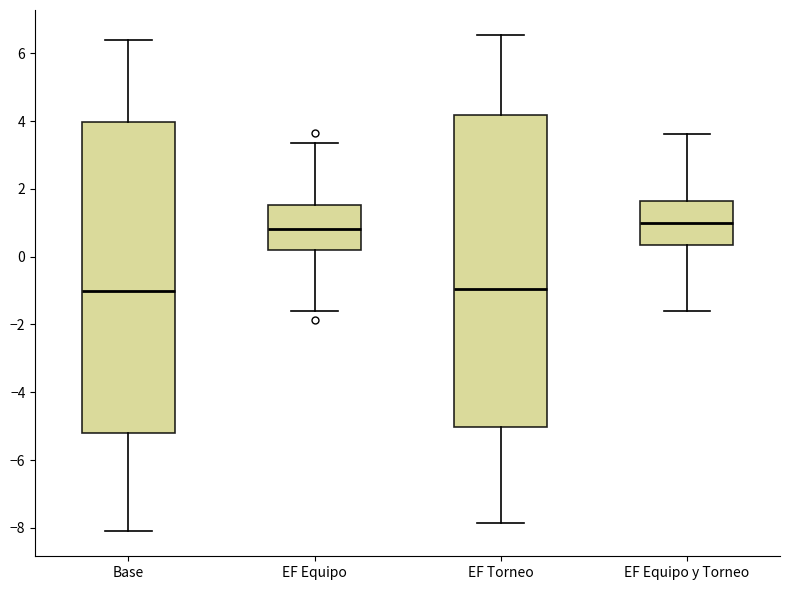

Reading left to right, transcribe this box plot: for each box, give where its median line is, the range the box spans, and where its two whiskers end, as read against the y-axis. The values are not printed on the chart, so give them approximately, as read against the axis.

Base: median -1.0, box -5.2 to 4.0, whiskers -8.2 to 6.4
EF Equipo: median 0.8, box 0.2 to 1.6, whiskers -1.6 to 3.4
EF Torneo: median -1.0, box -5.0 to 4.2, whiskers -7.8 to 6.6
EF Equipo y Torneo: median 1.0, box 0.4 to 1.6, whiskers -1.6 to 3.6